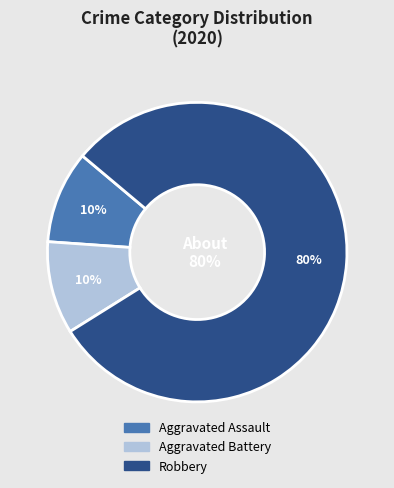

Which has a higher value, Robbery or Aggravated Battery?

Robbery